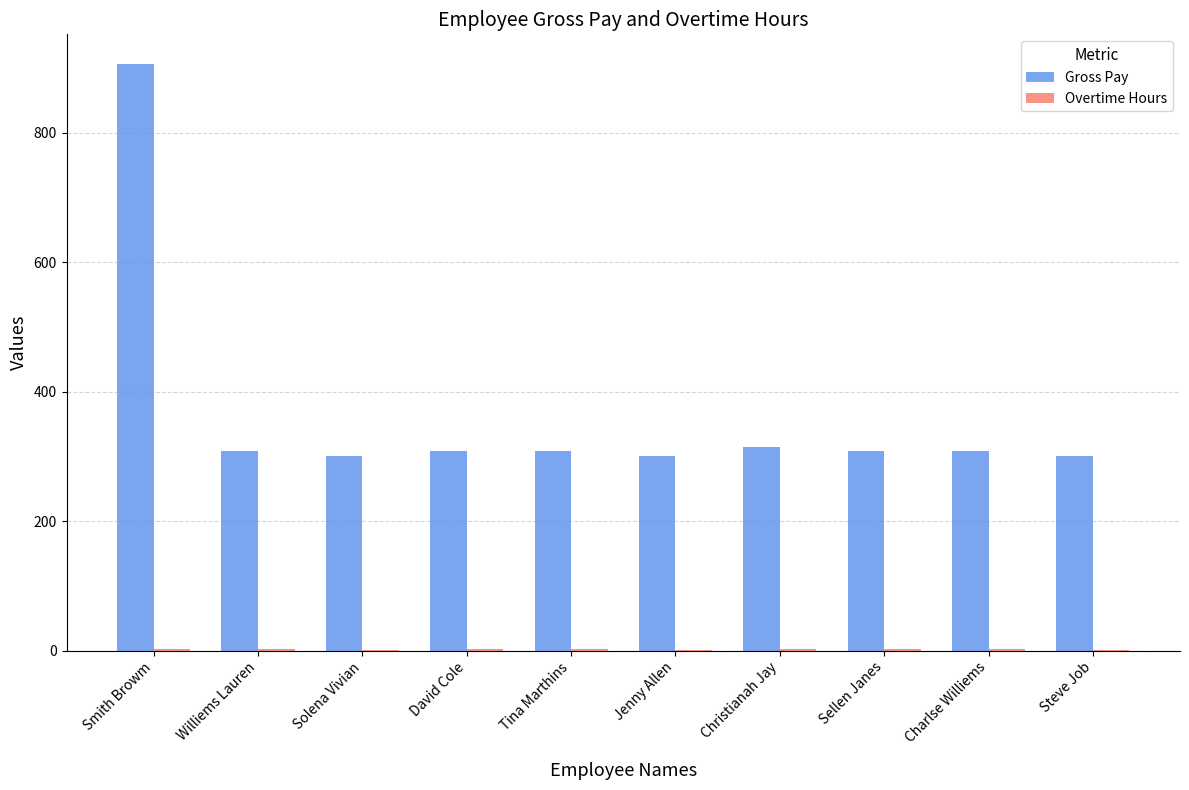

The Gross Pay series shows 591 at Smith Browm. True or false?

False